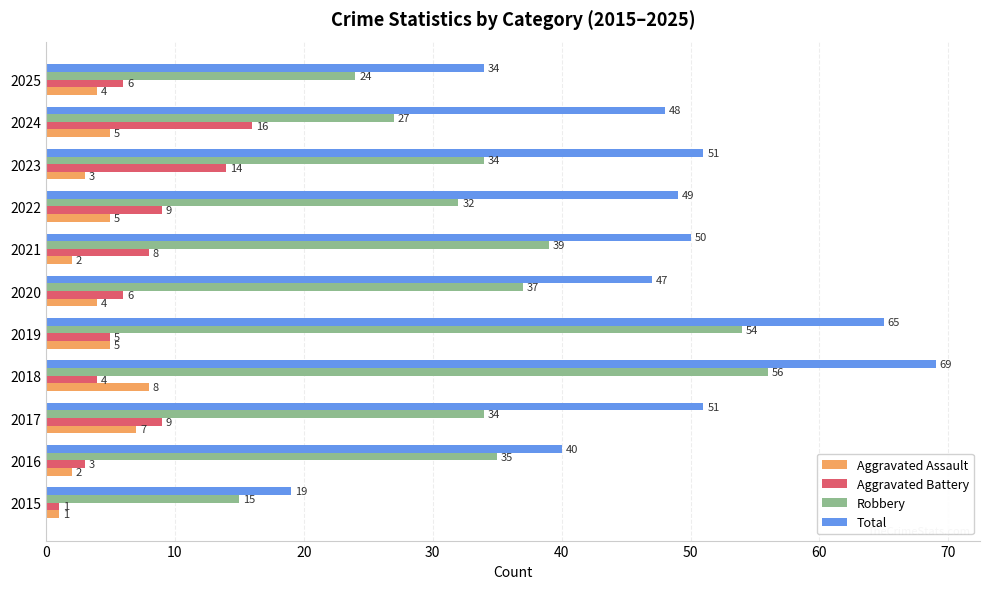

Which series has the largest total across all categories?

Total